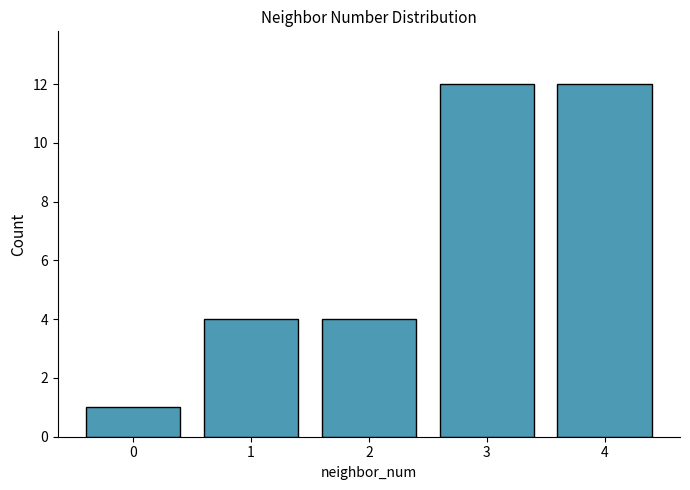

What is the value of the 2nd bar from the left?

4